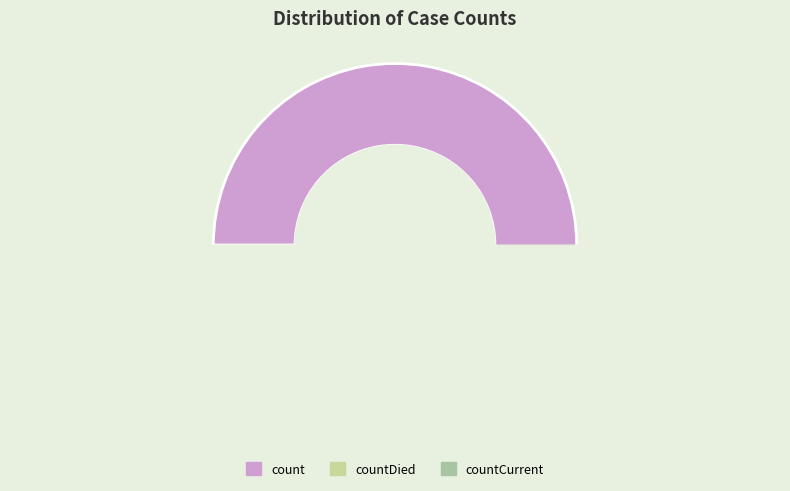

To the nearest percent, what is the difference between the largest and smallest slice percentages?

88%